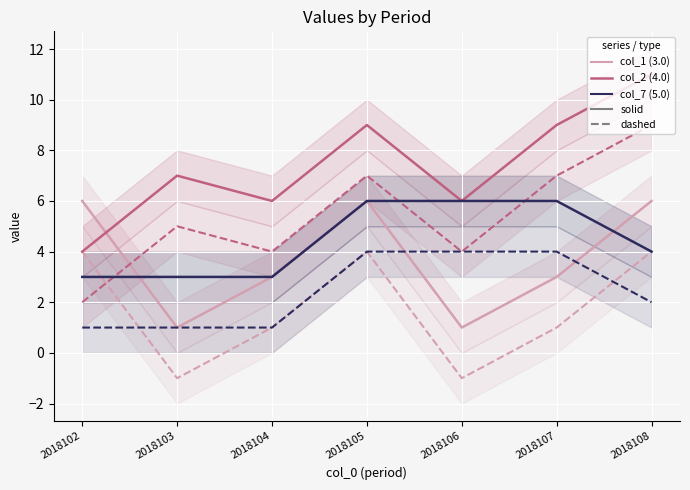

The value of col_7 at 2018103 is 5. True or false?

False